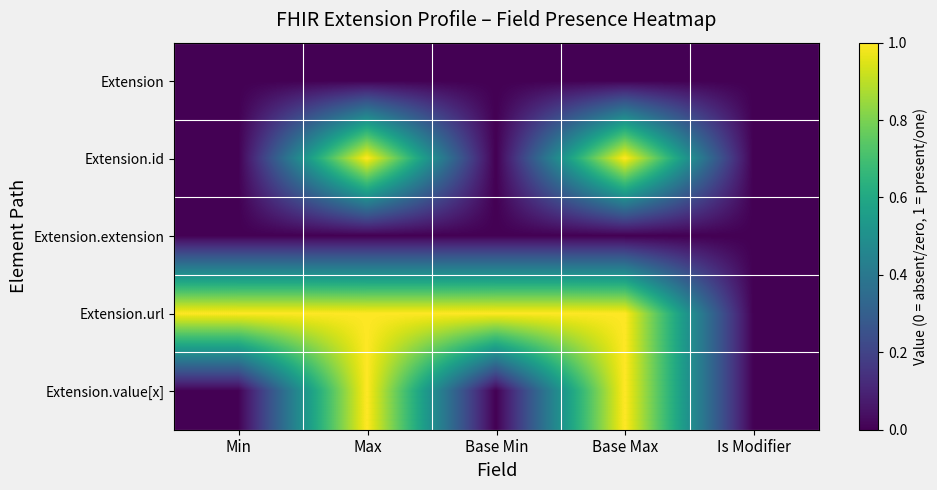

Reading left to right, list all the values displayed in this chart.

Extension: Min=0	Max=0	Base Min=0	Base Max=0	Is Modifier=0
Extension.id: Min=0	Max=1	Base Min=0	Base Max=1	Is Modifier=0
Extension.extension: Min=0	Max=0	Base Min=0	Base Max=0	Is Modifier=0
Extension.url: Min=1	Max=1	Base Min=1	Base Max=1	Is Modifier=0
Extension.value[x]: Min=0	Max=1	Base Min=0	Base Max=1	Is Modifier=0